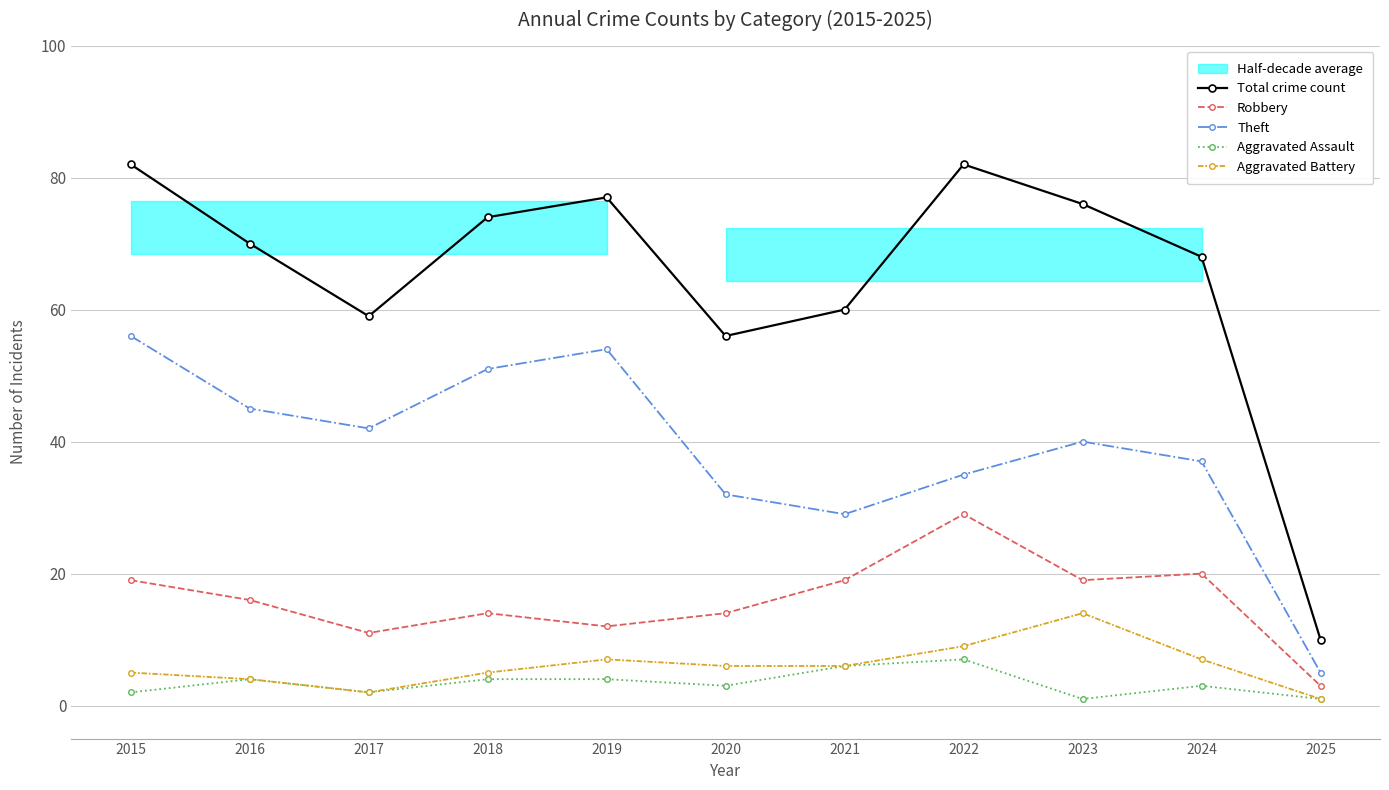

Reading left to right, transcribe all the data shown in this chart.

Total crime count: 82	70	59	74	77	56	60	82	76	68	10
Robbery: 19	16	11	14	12	14	19	29	19	20	3
Theft: 56	45	42	51	54	32	29	35	40	37	5
Aggravated Assault: 2	4	2	4	4	3	6	7	1	3	1
Aggravated Battery: 5	4	2	5	7	6	6	9	14	7	1